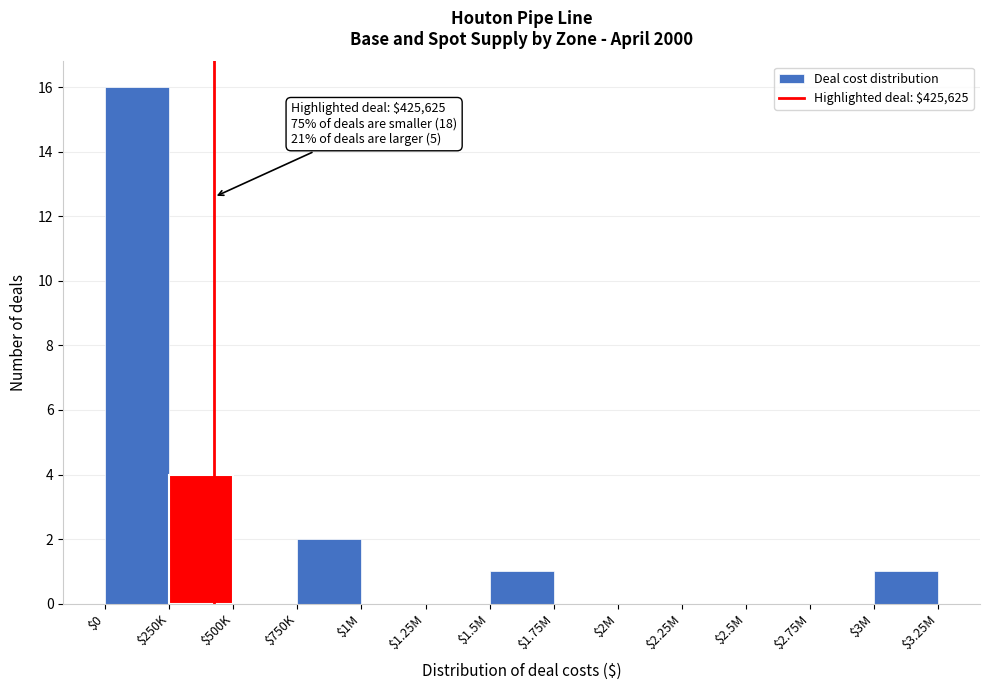

At which label is the value closest to 8?

$250K